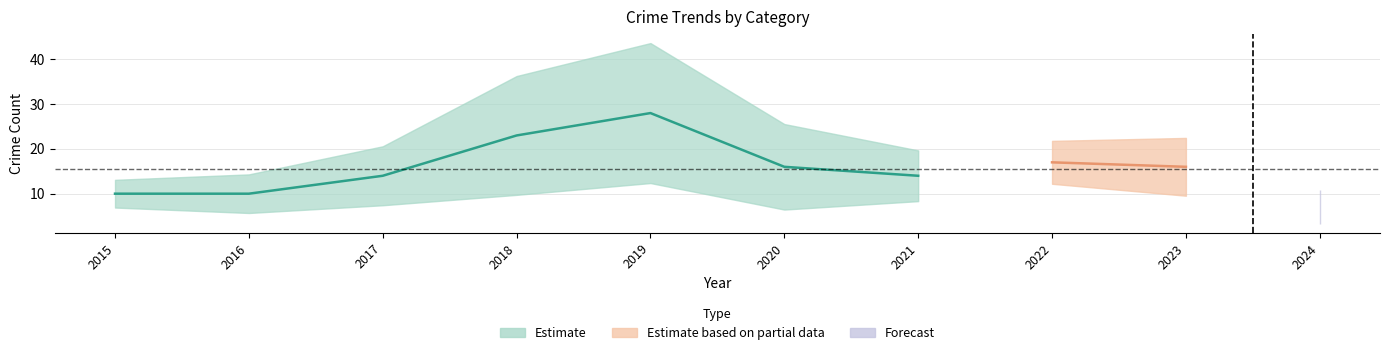

What is the value of the Robbery point at the 6th from the left?

15